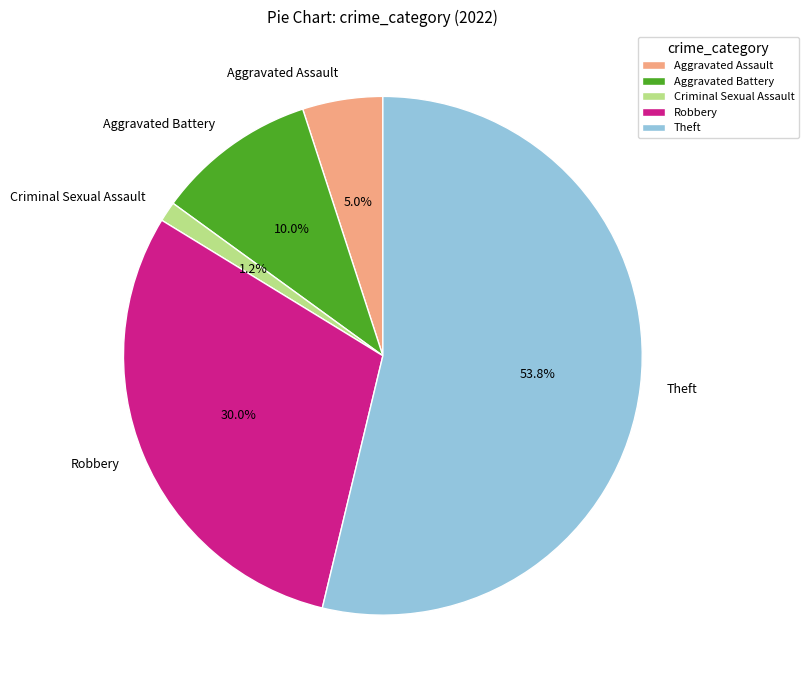

True or false: Theft accounts for 45% of the total.

False